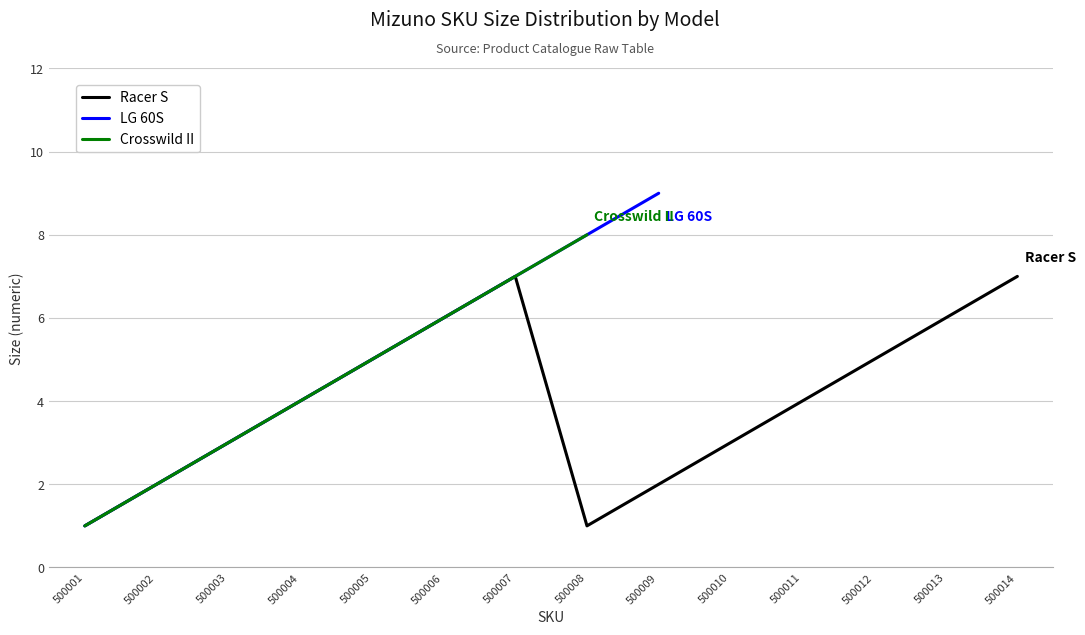

At how many categories does at least one series exceed 7?

2